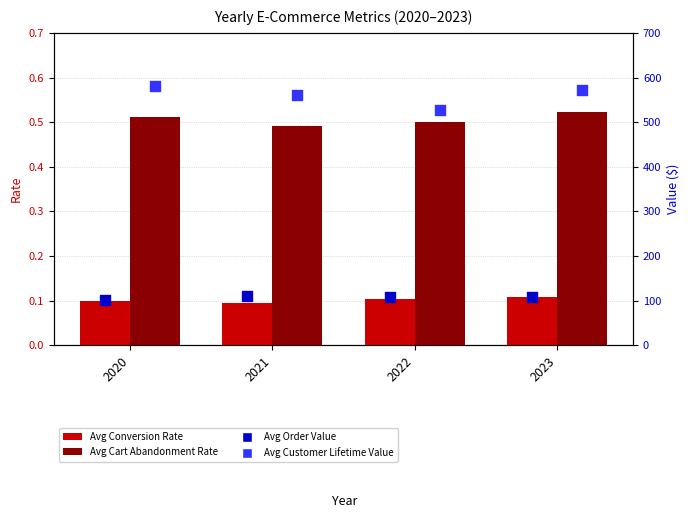

Is the value of Average of Average Order Value at 2022 greater than the value of Average of Conversion Rate at 2021?

Yes